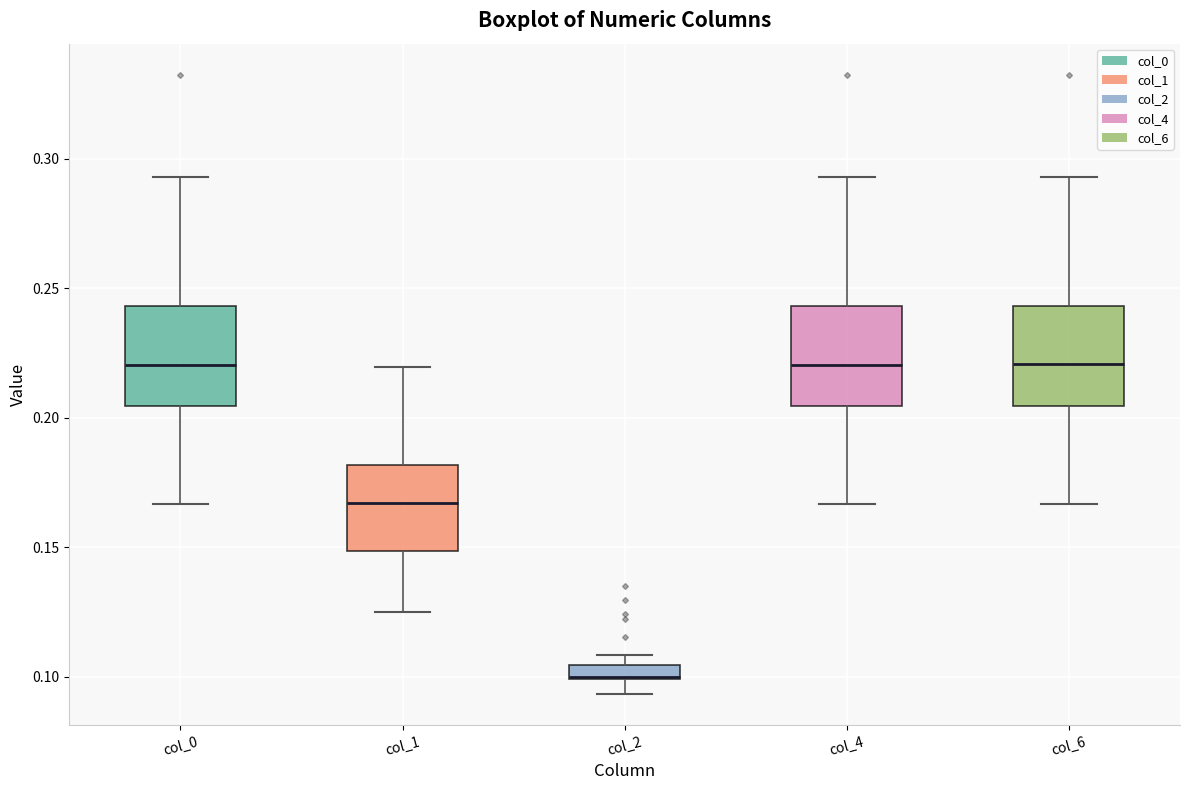

Where is the upper edge of the box for col_6 on the y-axis? The values are not printed on the chart, so give them approximately, as read against the axis.

0.245